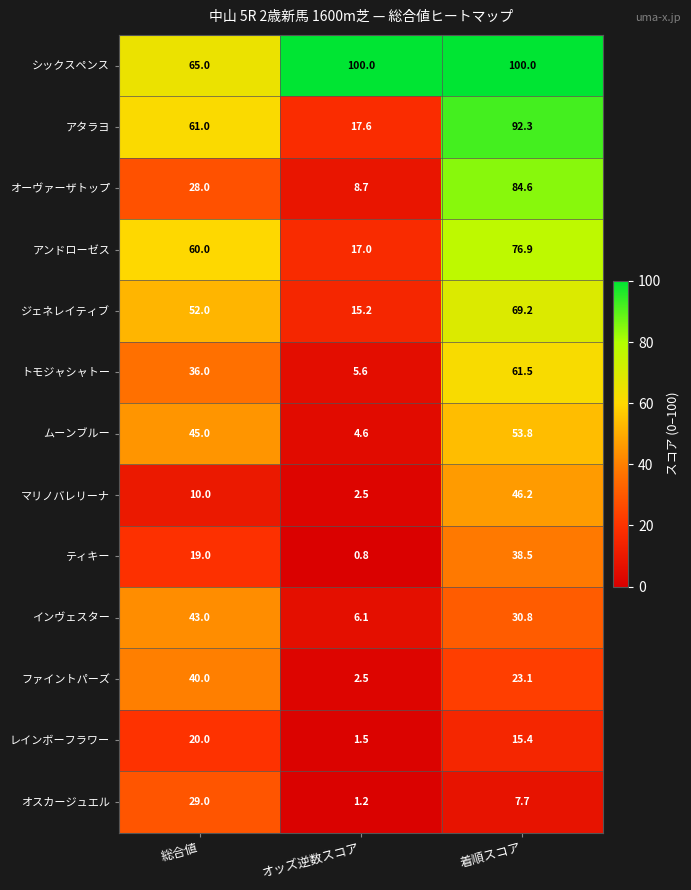

Is it true that アンドローゼス equals 19.6 at 着順スコア?

False